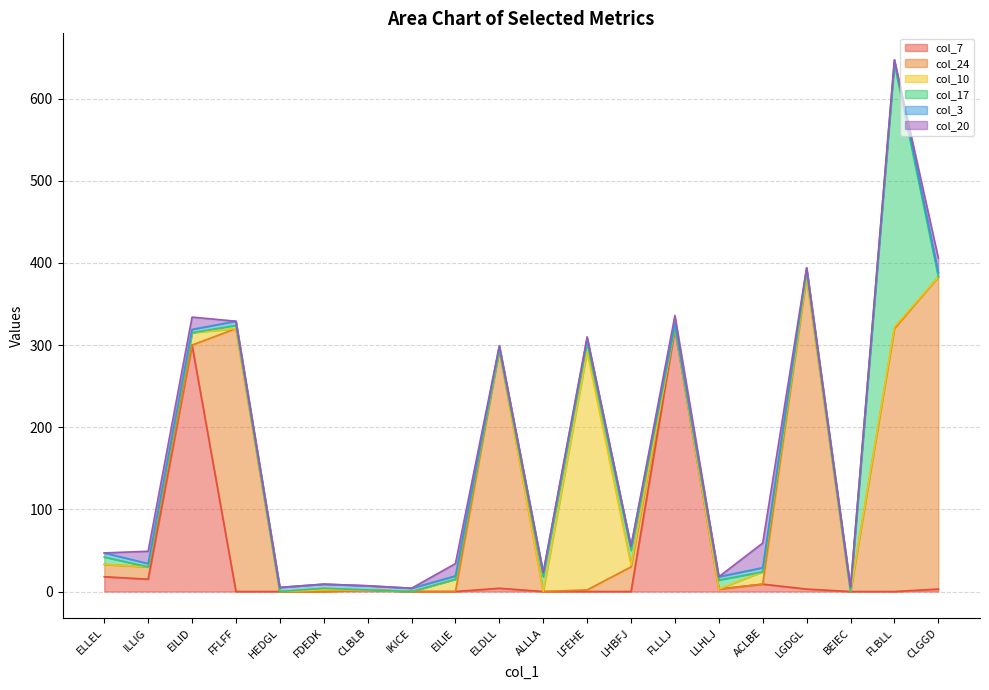

Which series has the widest spread of values?

col_24